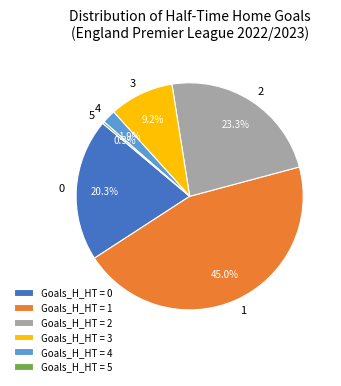

What portion of the pie excludes 5?

99.7%